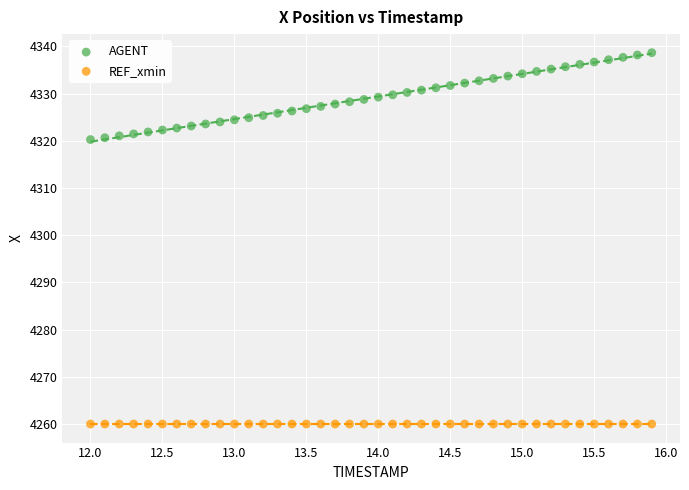

Which series reaches the minimum Y coordinate?

REF_xmin